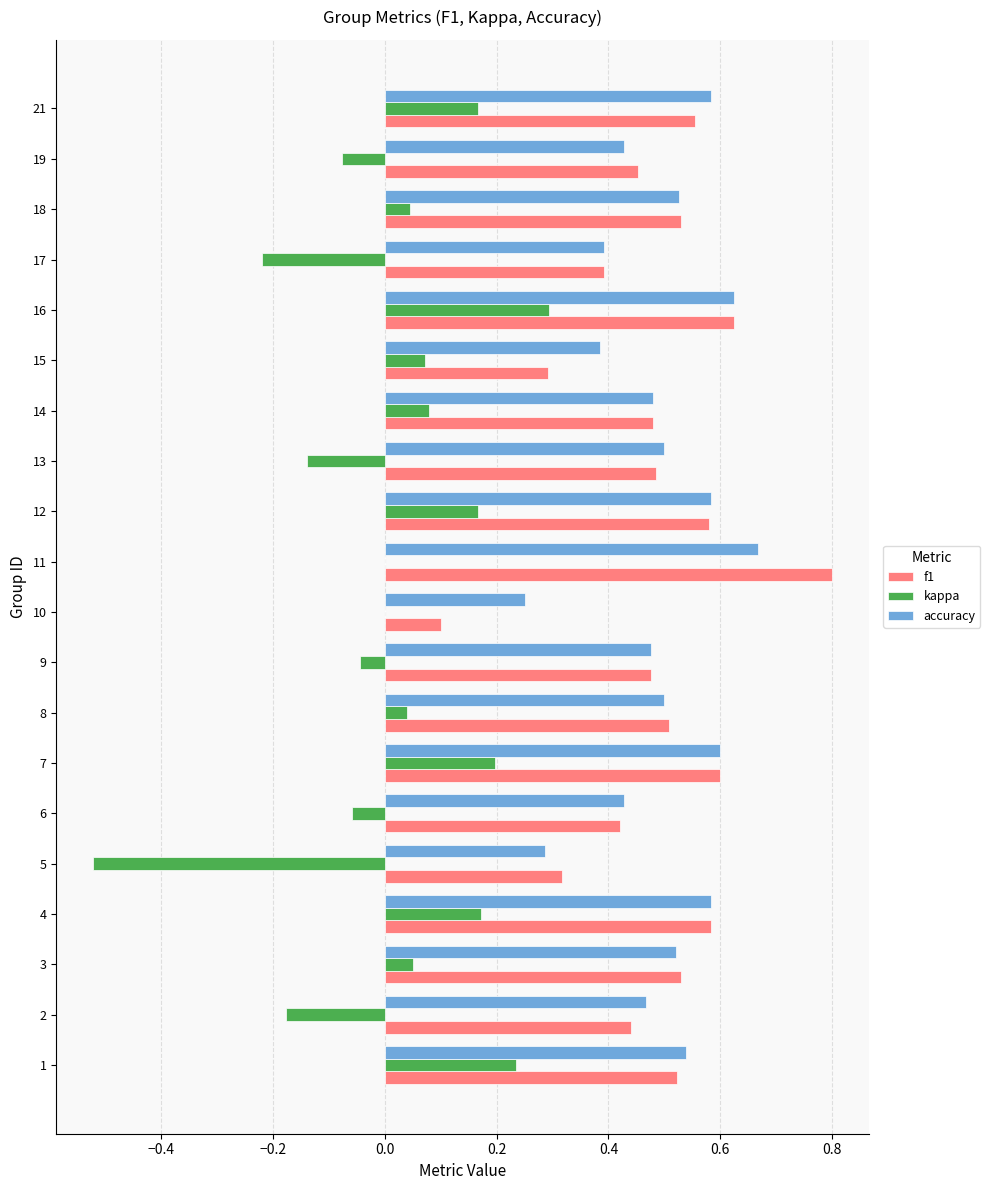

How many categories are shown in the chart?

20